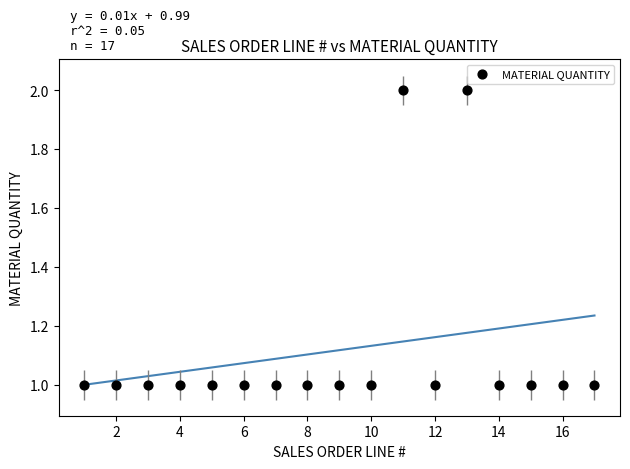

What is the range of X values (max minus min)?

16